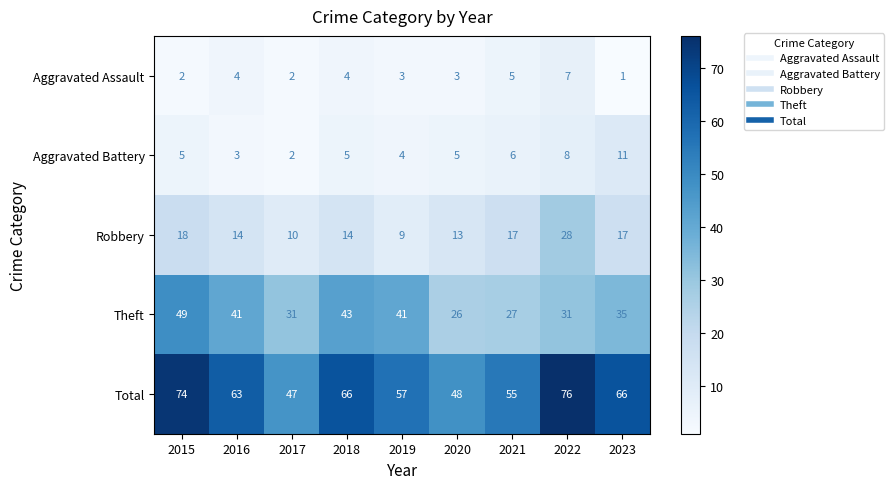

The Theft series shows 41 at 2019. True or false?

True